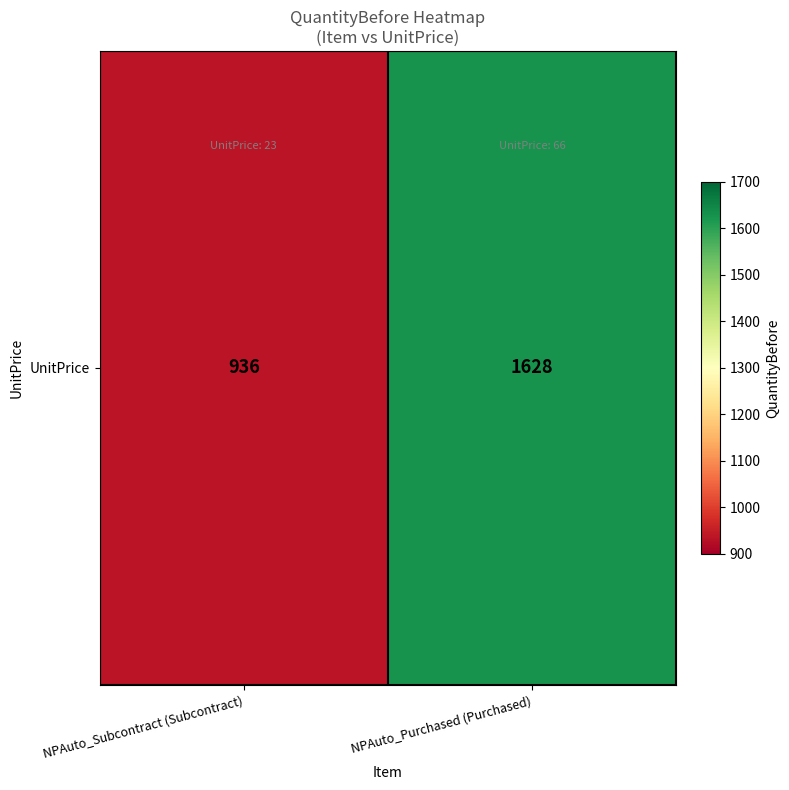

Between NPAuto_Subcontract (Subcontract) and NPAuto_Purchased (Purchased), which is larger?

NPAuto_Purchased (Purchased)